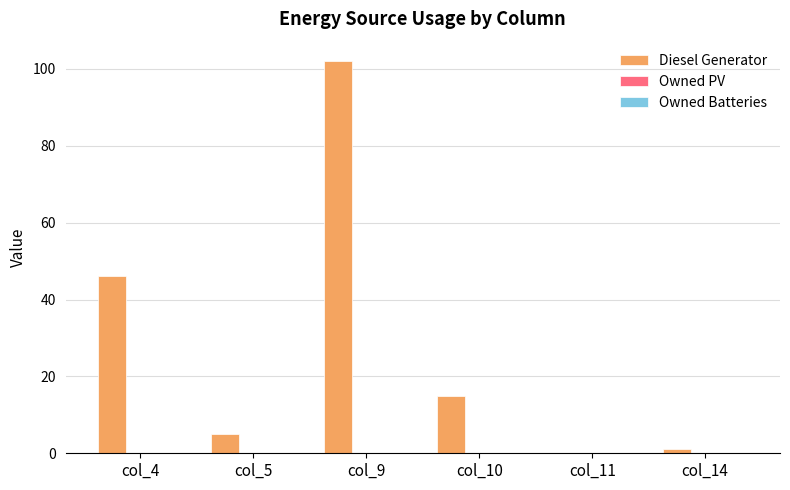

What is the change in value from col_5 to col_10?

+10